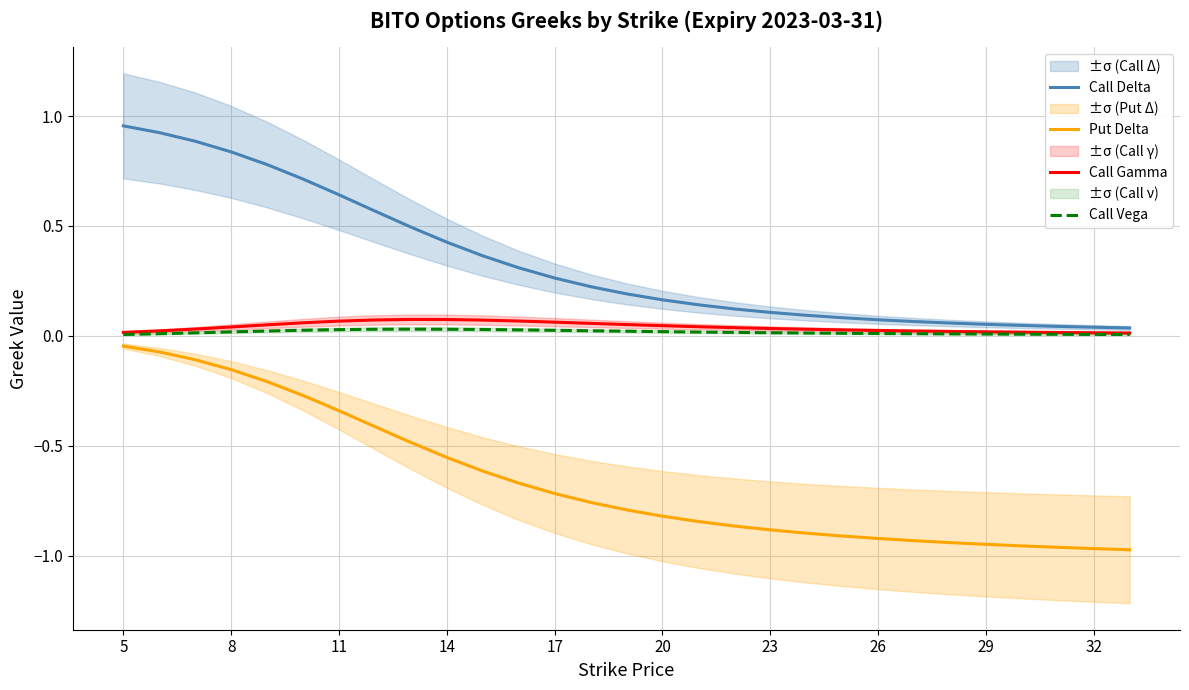

True or false: Call Delta and Put Delta intersect in this chart.

False